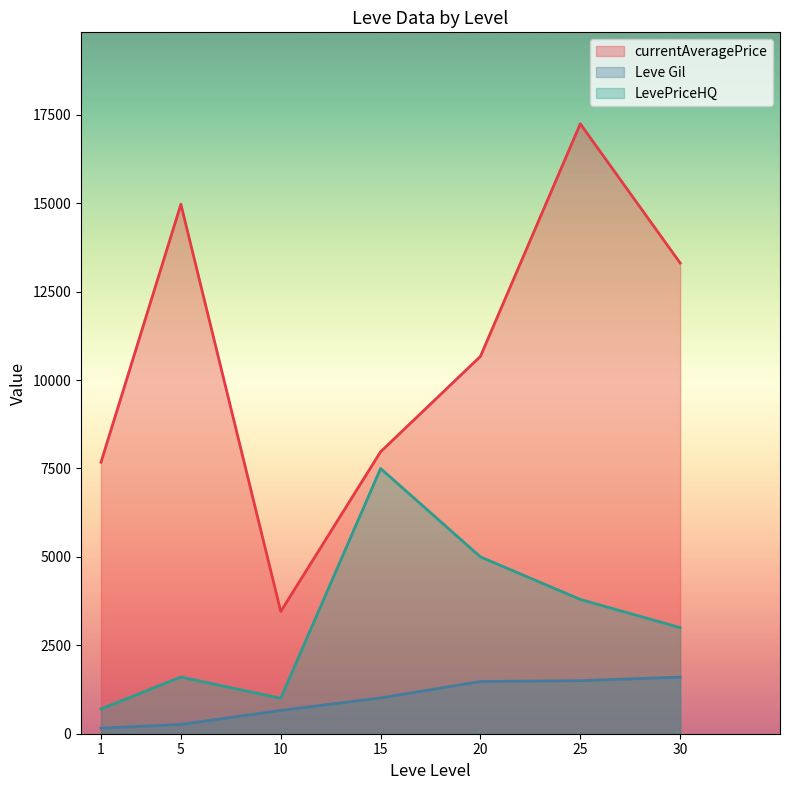

List the labels in order of LevePriceHQ value, largest first.

15, 20, 25, 30, 5, 10, 1